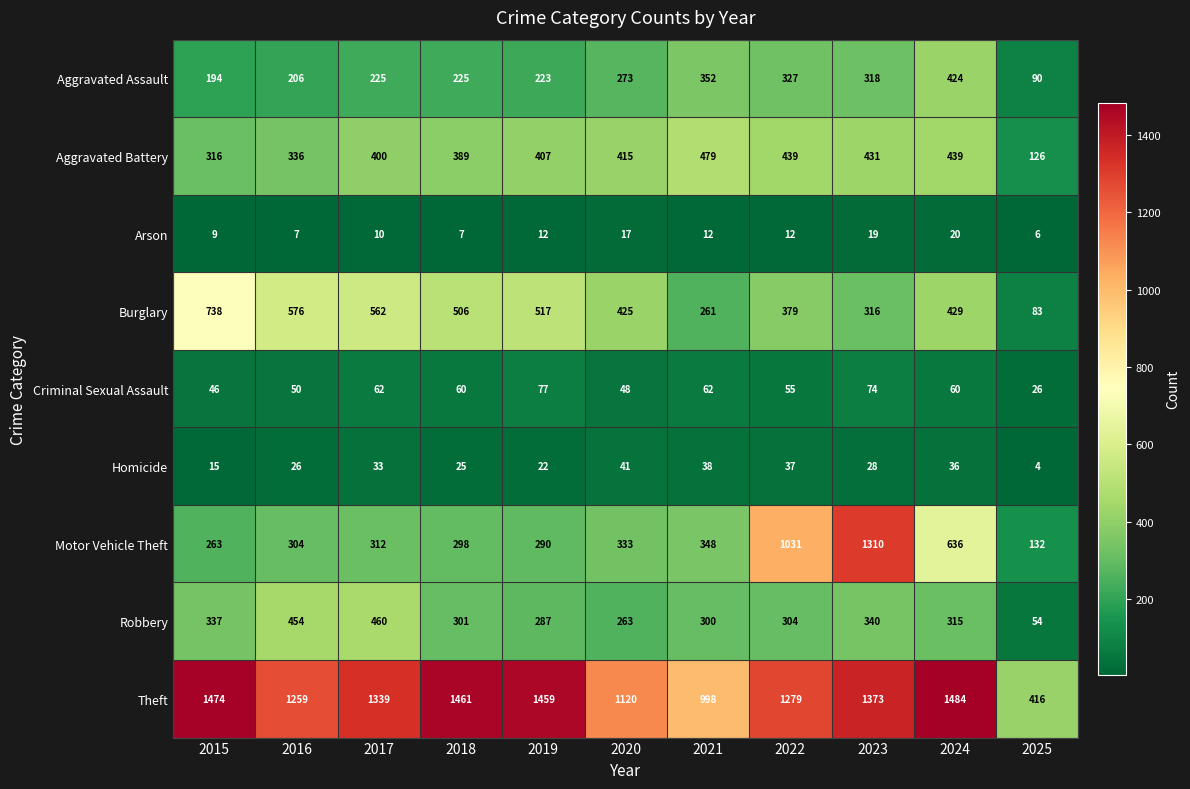

What is the sum of the Robbery values at 2021 and 2016?

754